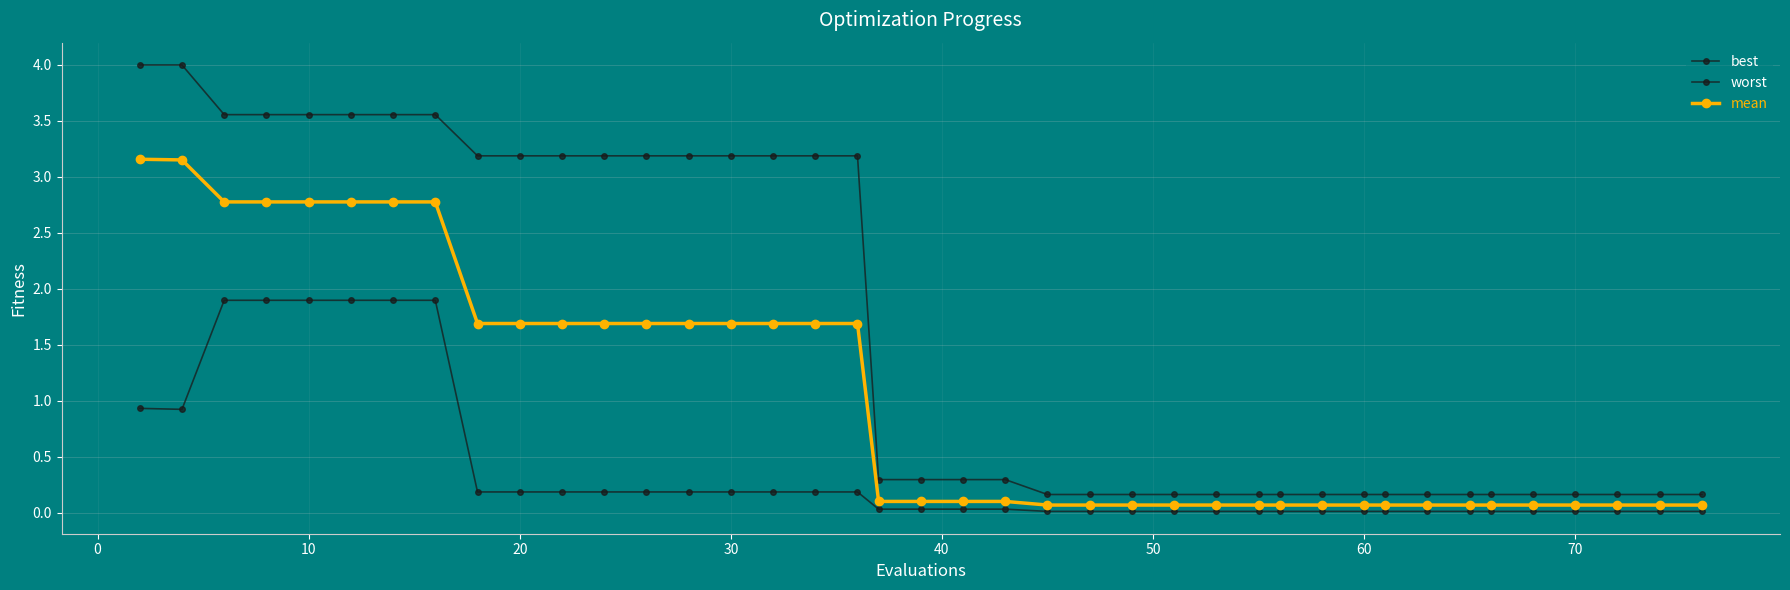

What is the difference between the maximum and minimum values in the best series?

1.9